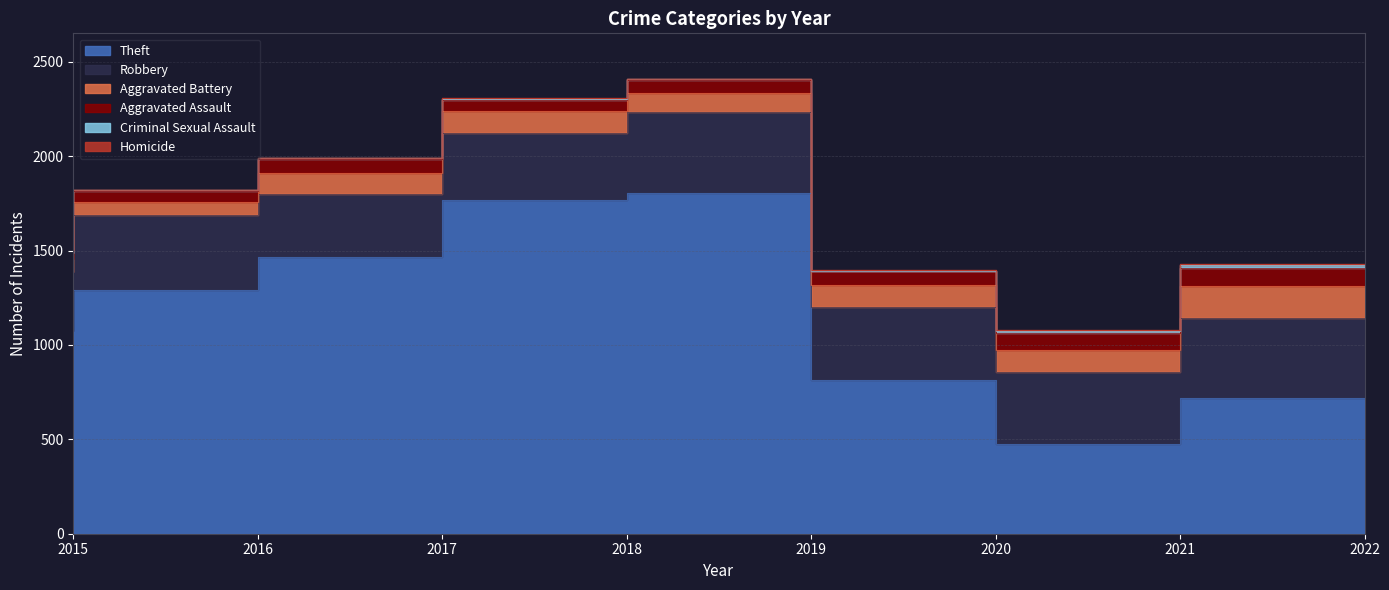

List the labels in order of Theft value, smallest first.

2021, 2022, 2020, 2015, 2016, 2017, 2018, 2019